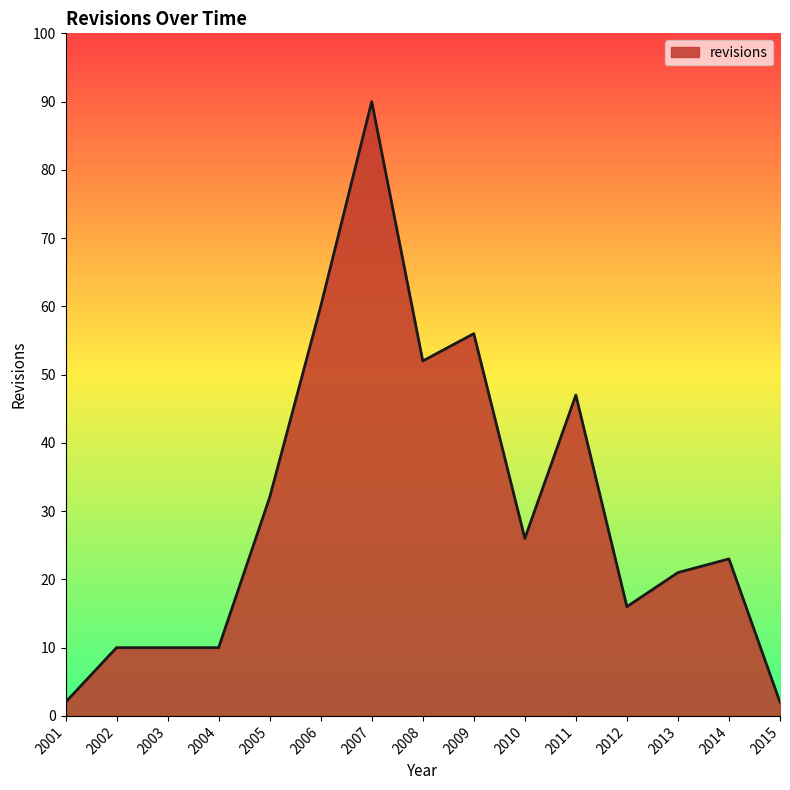

What is the ratio of the value at 2006 to the value at 2011?

1.3